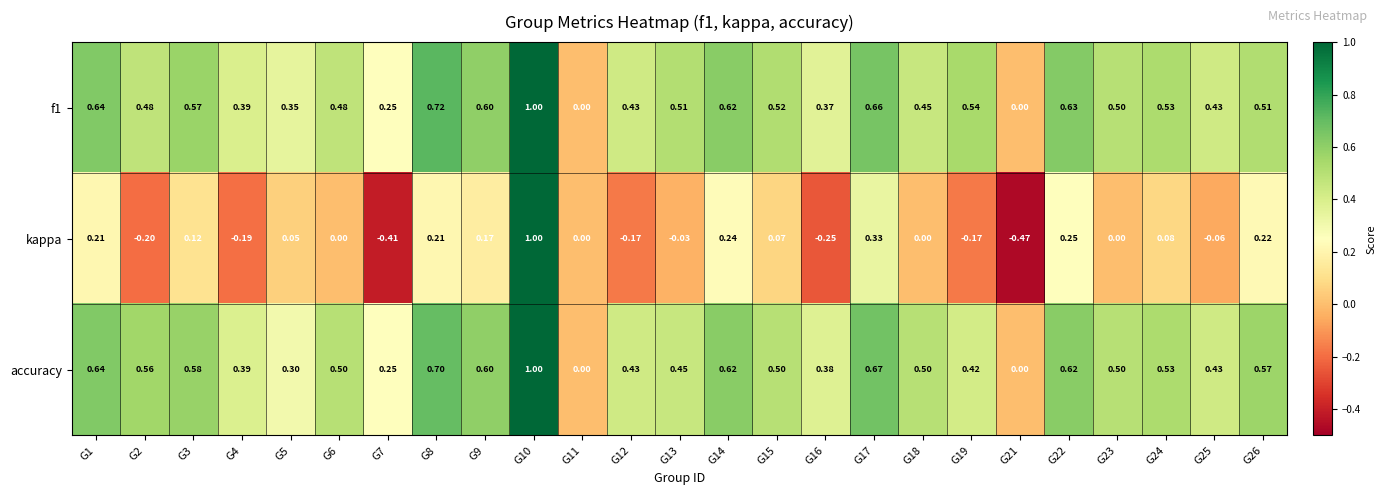

Between G1 and G10, which series saw the biggest shift?

kappa